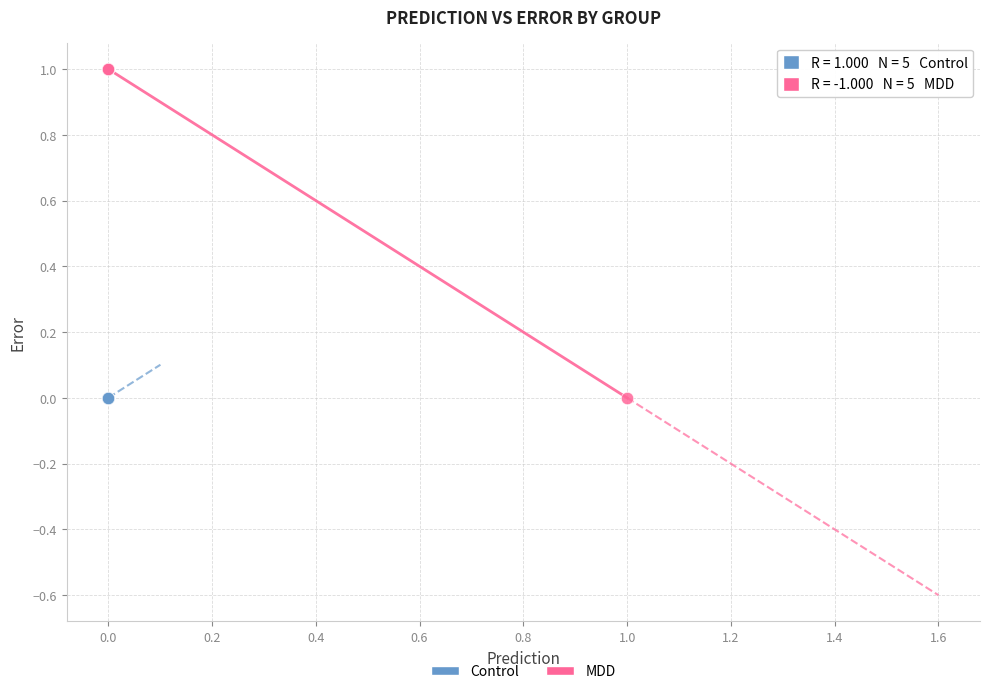

Which series reaches the maximum Y coordinate?

MDD